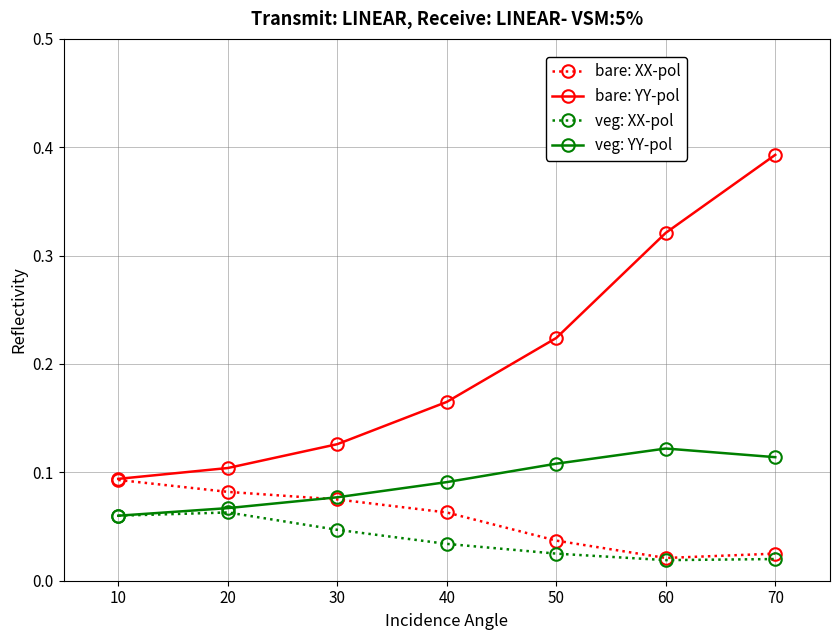

Which category has the highest value across all series?

70